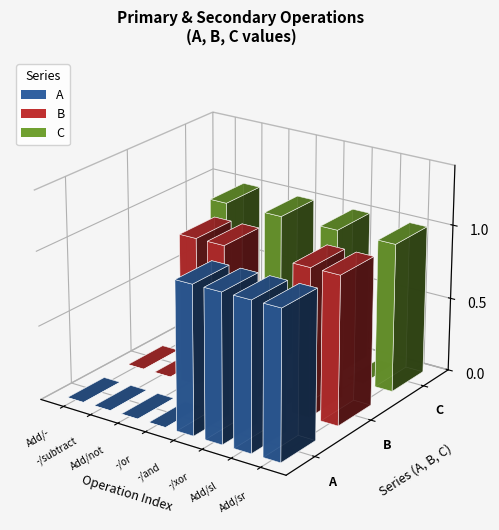

What position from the left is Add/not?

3